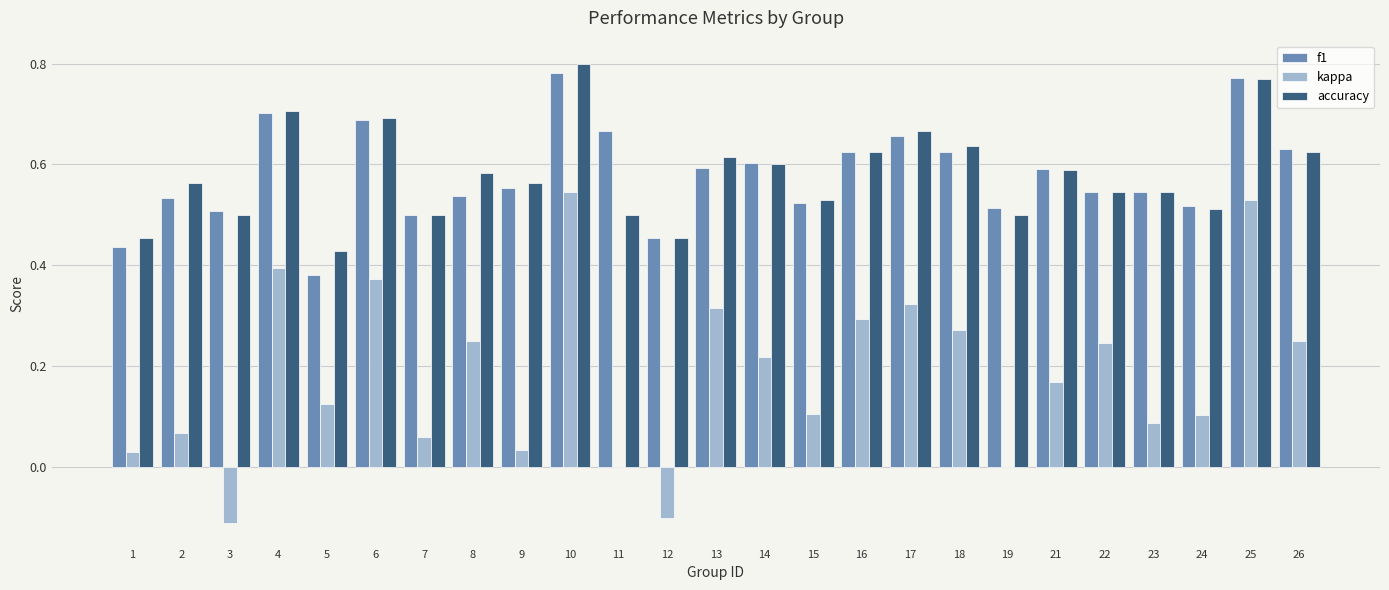

Which series has the largest range (max minus min)?

kappa